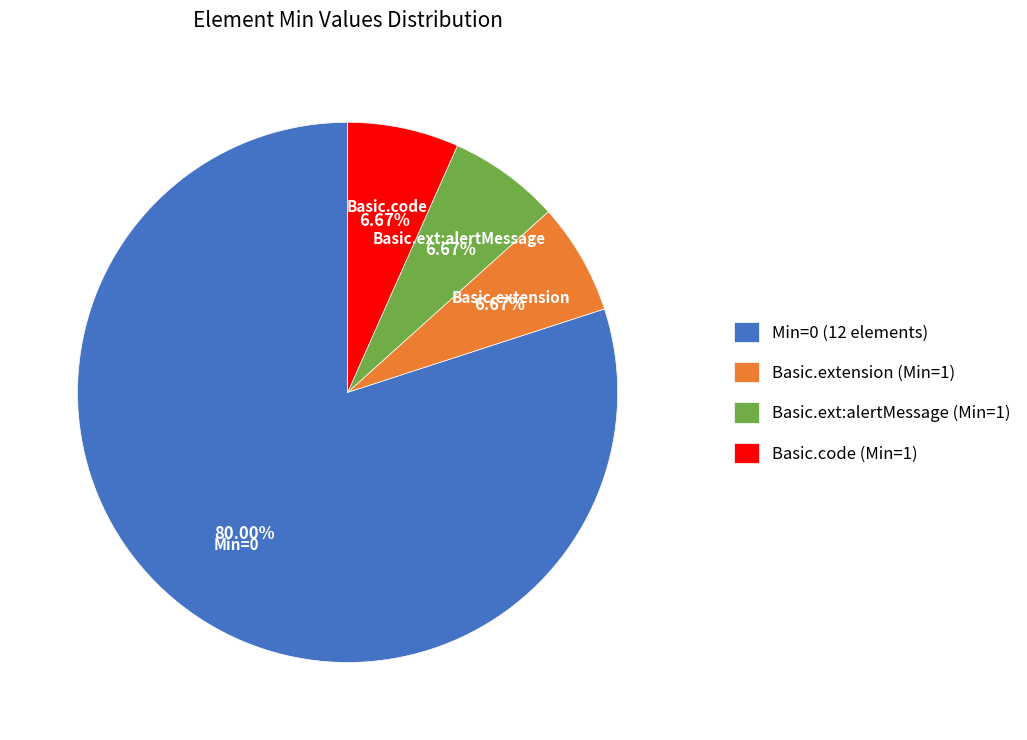

Count the number of slices in the pie.

4